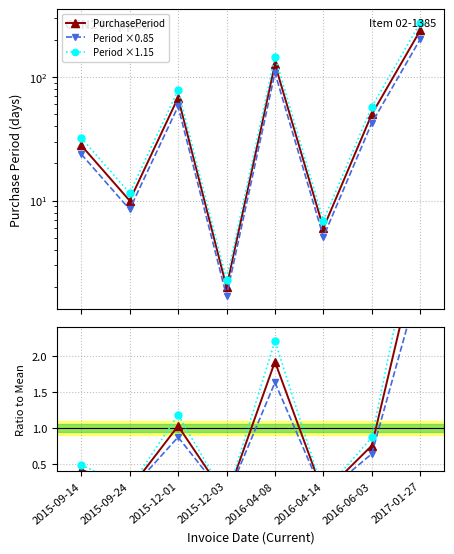

What is the label of the 1st point from the right?

2017-01-27